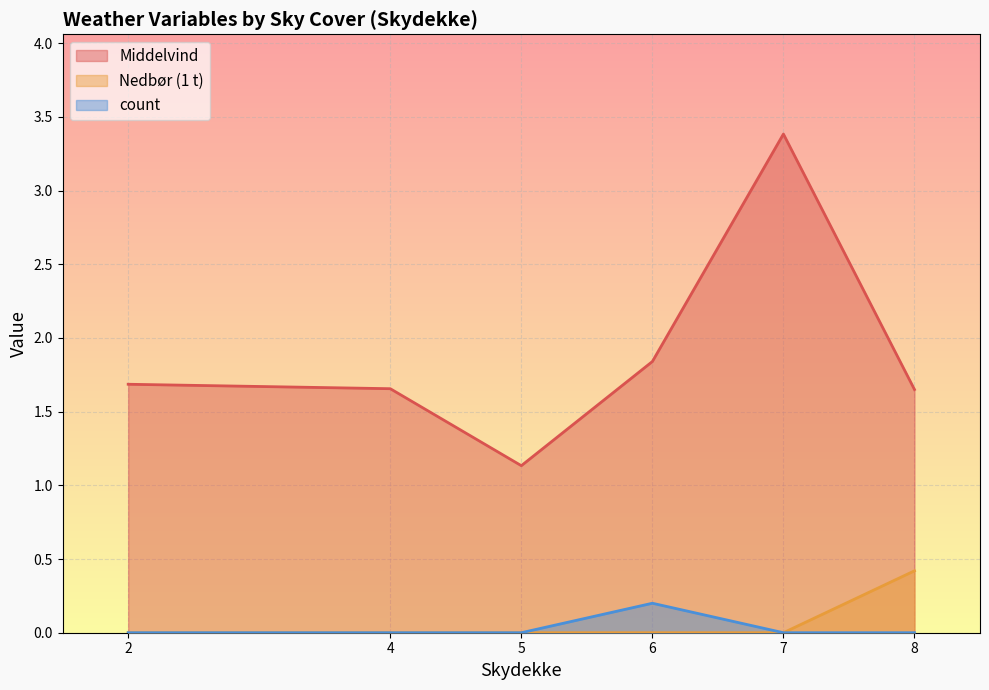

At which category does Nedbør (1 t) reach its first local peak?

8